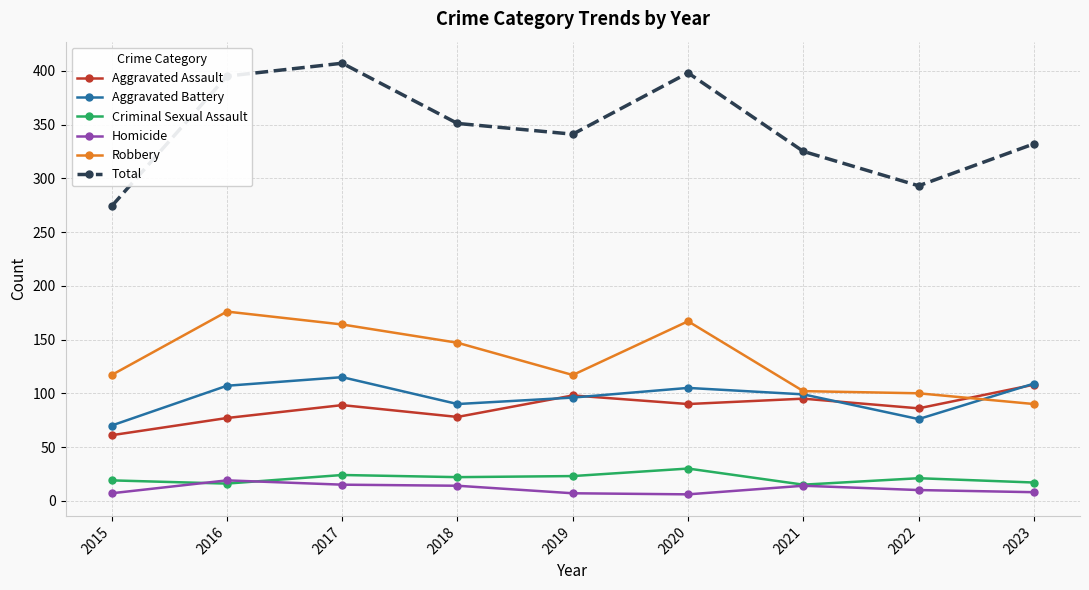

Where is the first local minimum for Aggravated Assault?

2018